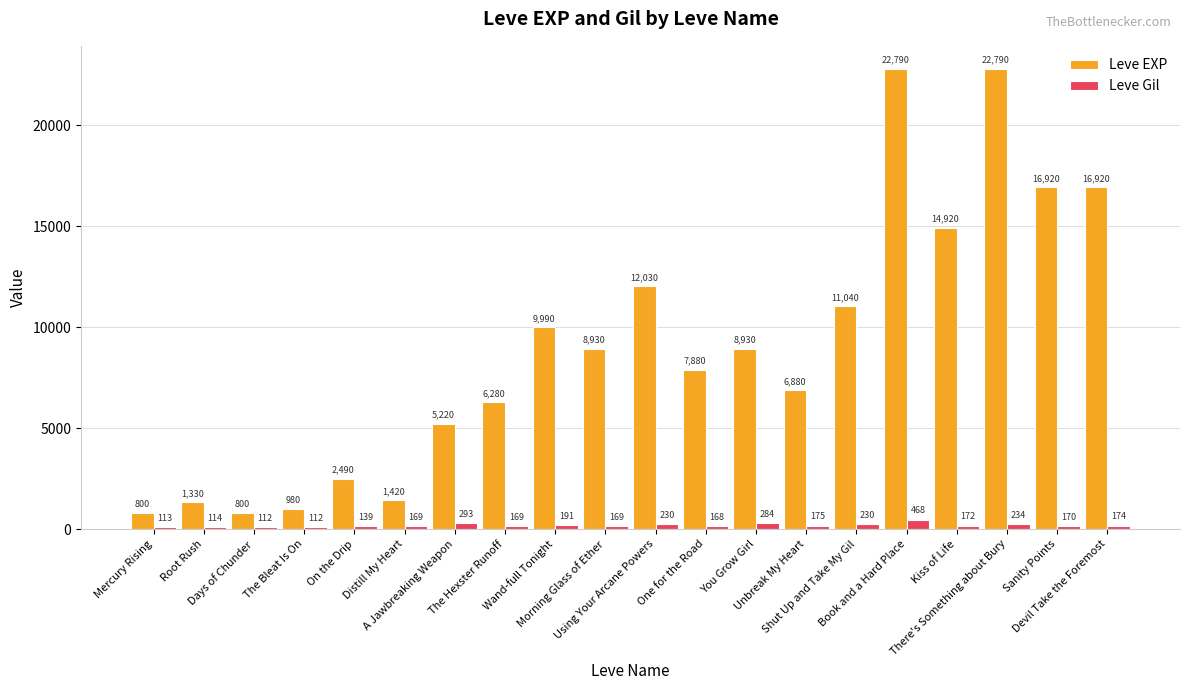

Count the number of categories in the chart.

20